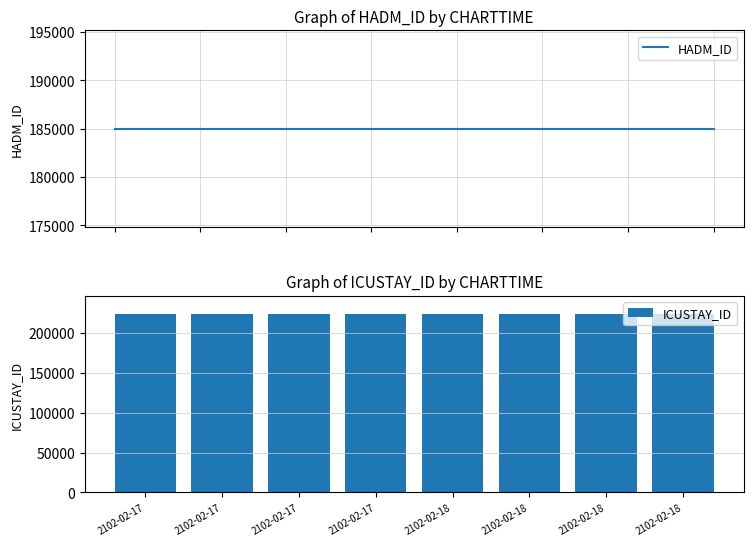

Which has a higher value, 2102-02-18 or 2102-02-18?

2102-02-18